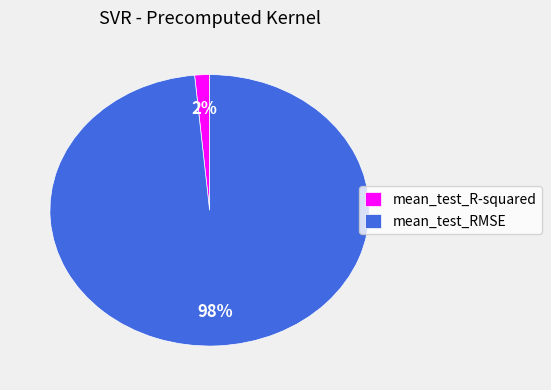

To the nearest percent, what percentage of the pie is mean_test_R-squared?

2%